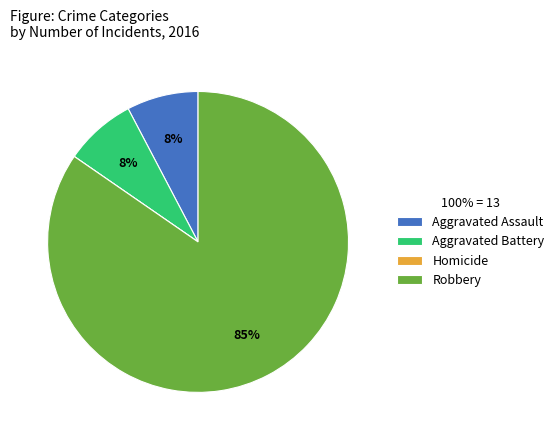

Does Robbery represent more than half of the total?

Yes